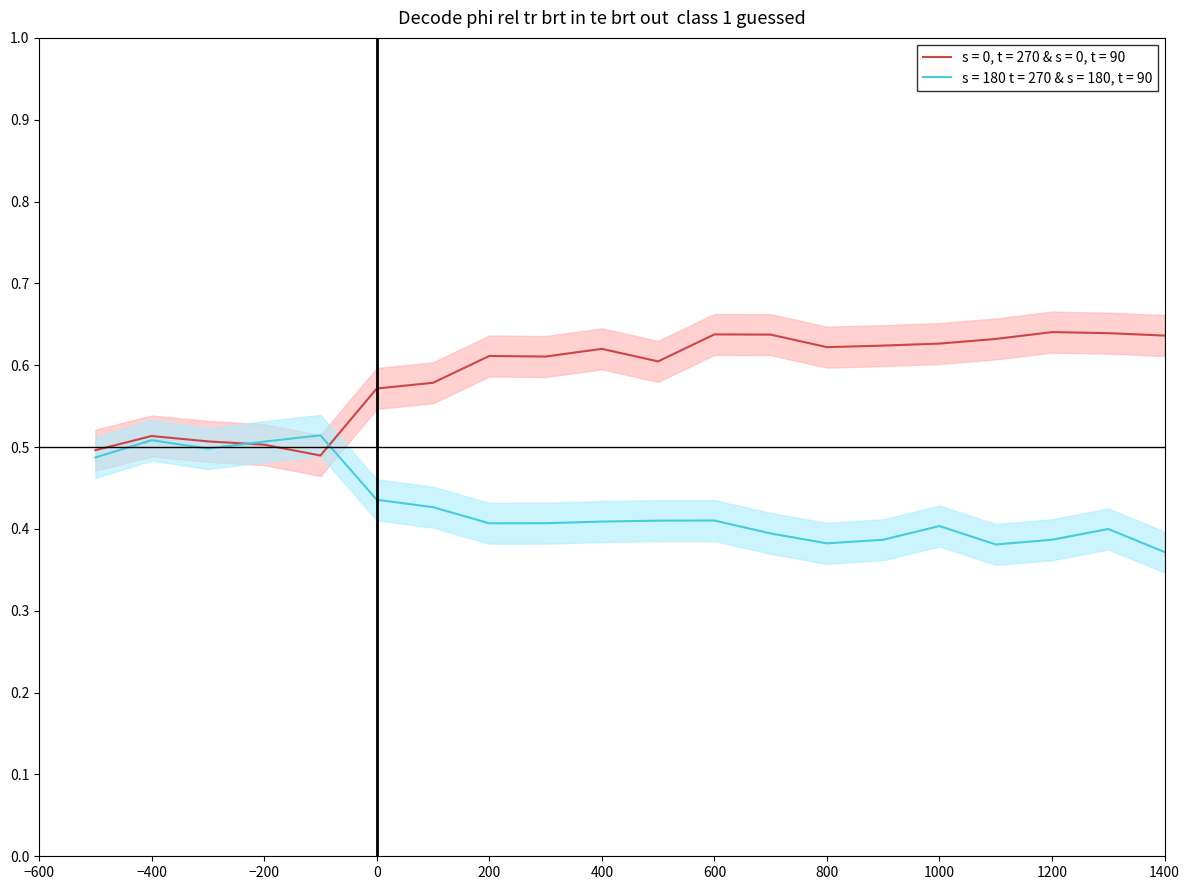

True or false: s = 180 t = 270 & s = 180, t = 90 has a value of 0.3 at −400.

False